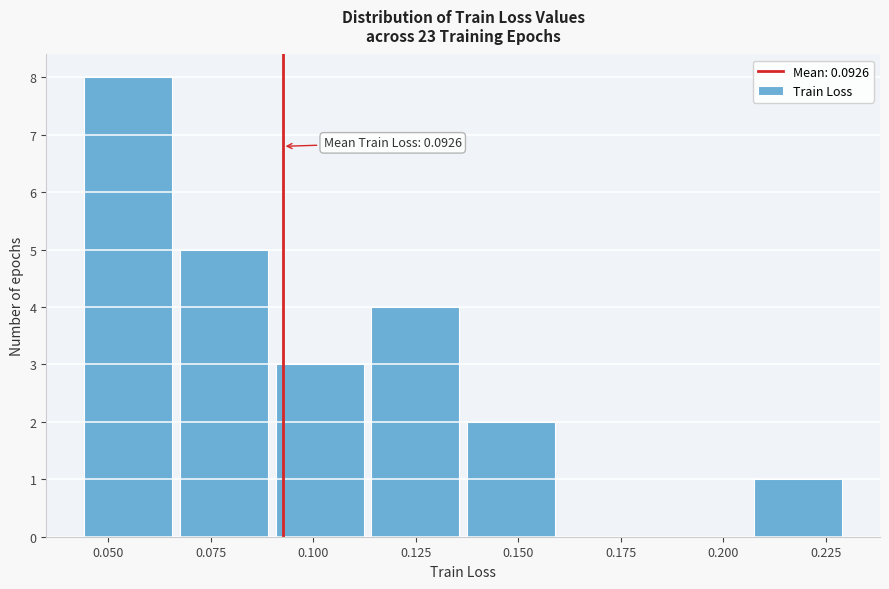

Over which range of the x-axis is the bar tallest?

0.045 to 0.065